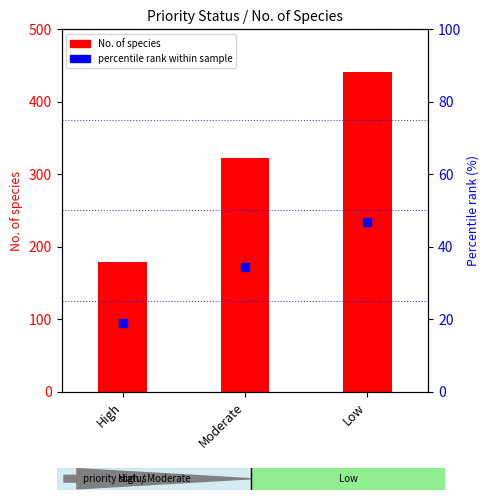

What is the total value across all series at Moderate?

357.3